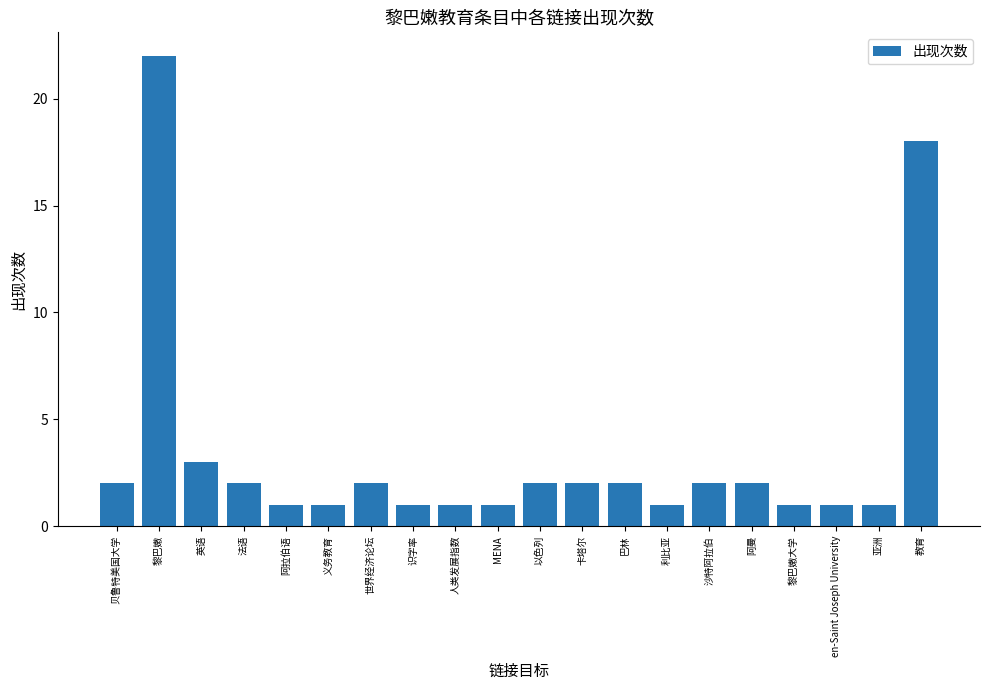

What is the change in value from 黎巴嫩 to 人类发展指数?

-21